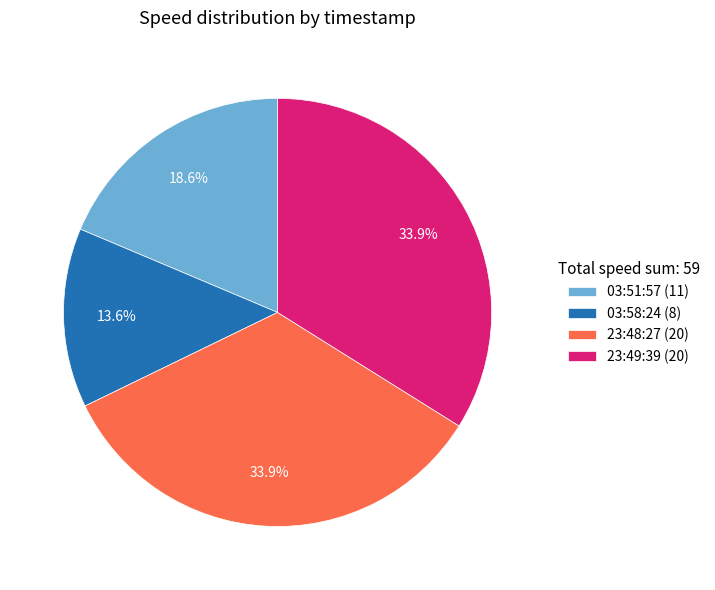

Does 23:48:27 (20) represent more than half of the total?

No